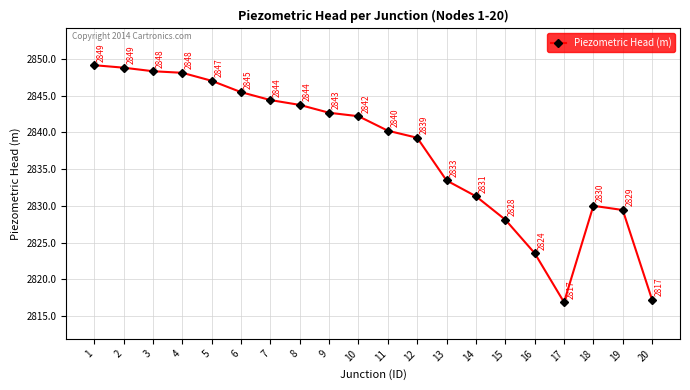

How many lines are shown in the chart?

1